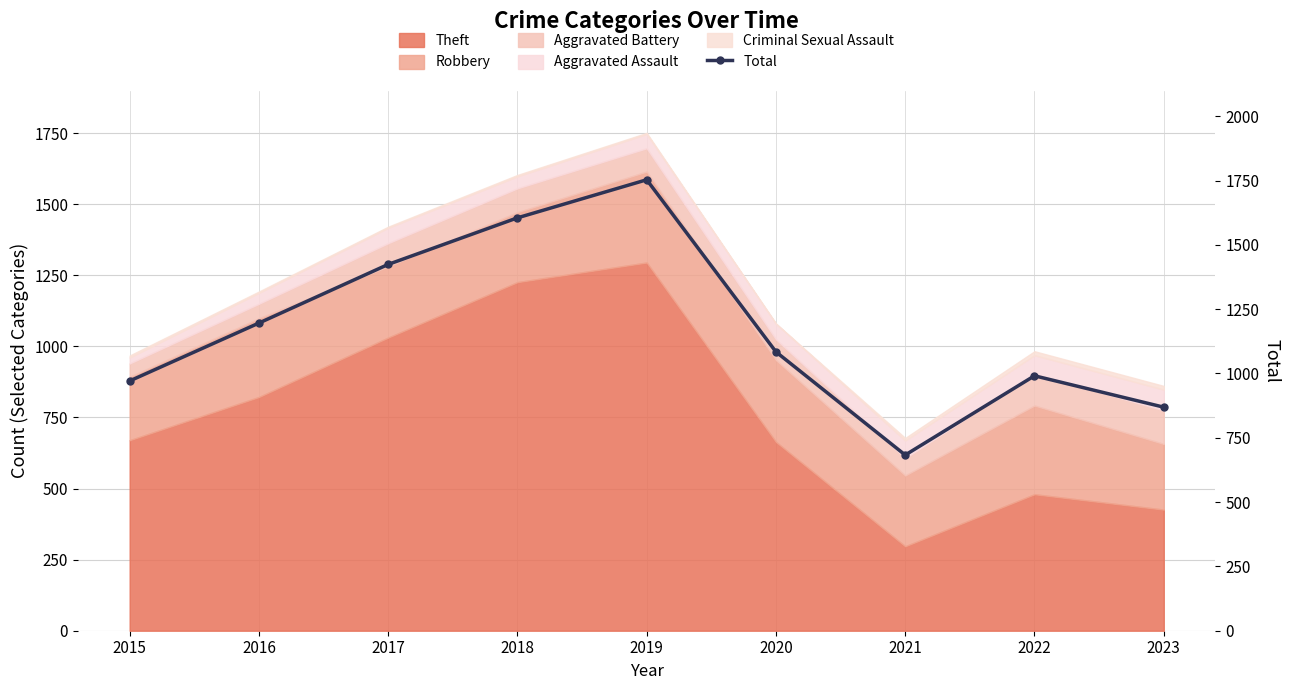

Rank the categories by value from lowest to highest.

2021, 2023, 2015, 2022, 2020, 2016, 2017, 2018, 2019